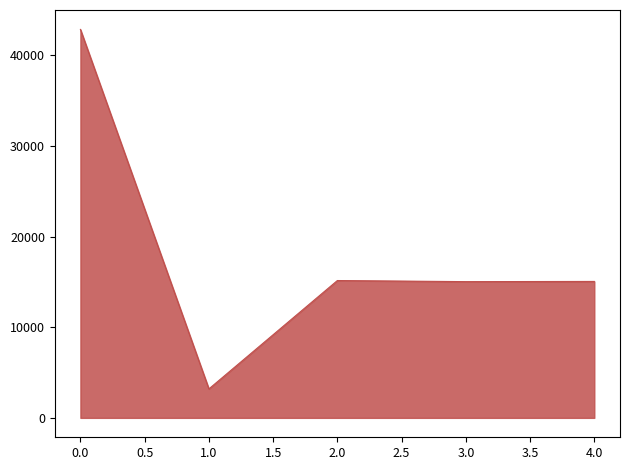

How many lines are shown in the chart?

1